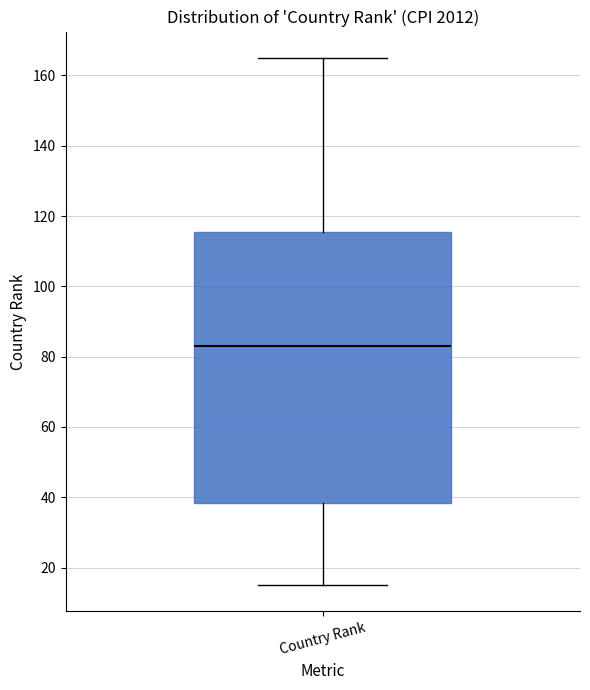

Where does the median line of the box for Country Rank sit on the y-axis? The values are not printed on the chart, so give them approximately, as read against the axis.

84